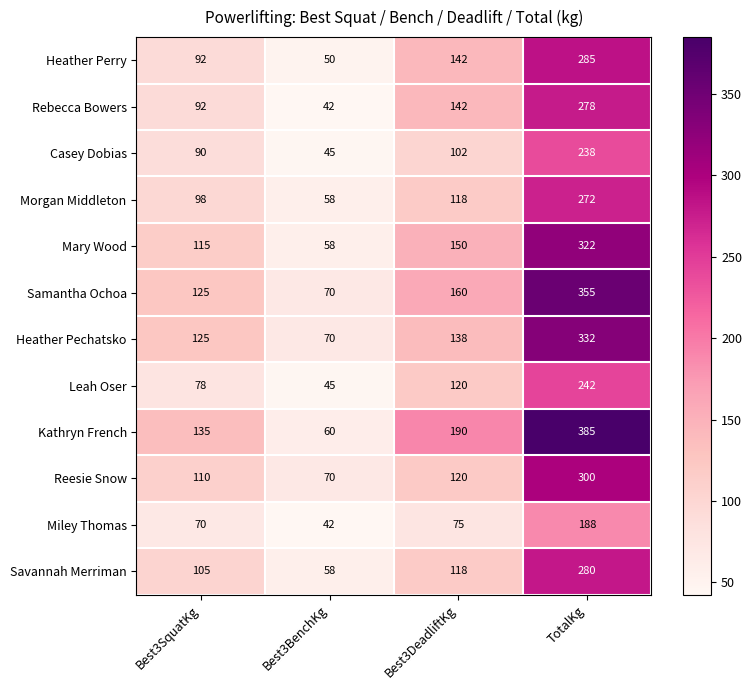

The value of Reesie Snow at Best3SquatKg is 38. True or false?

False